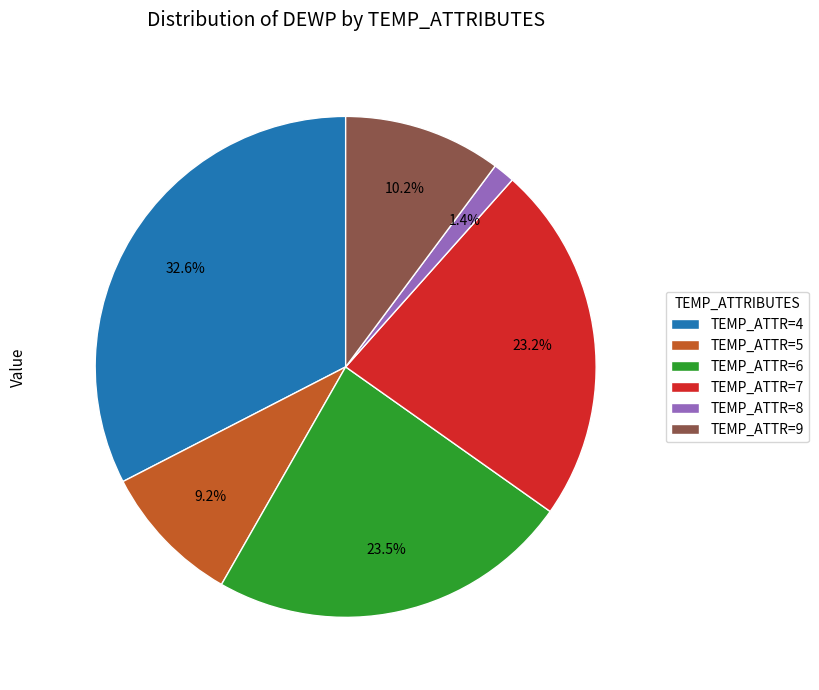

To the nearest percent, what is the average slice percentage?

17%